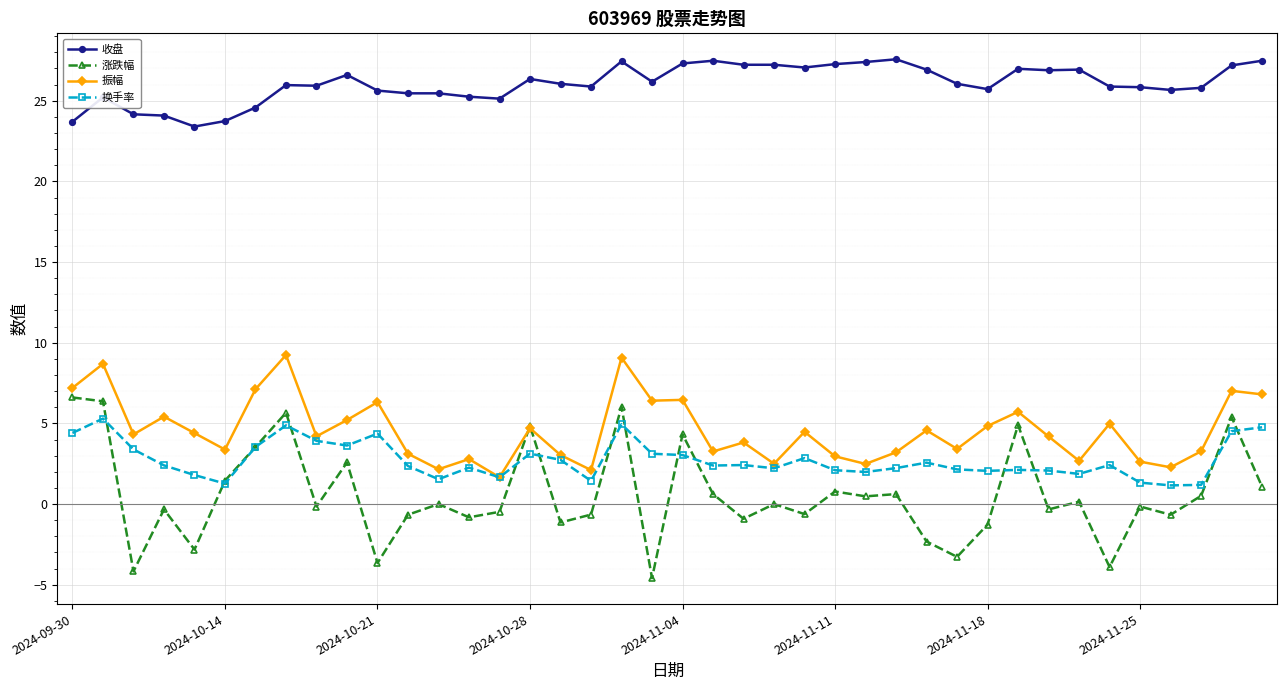

Which series has the largest range (max minus min)?

涨跌幅